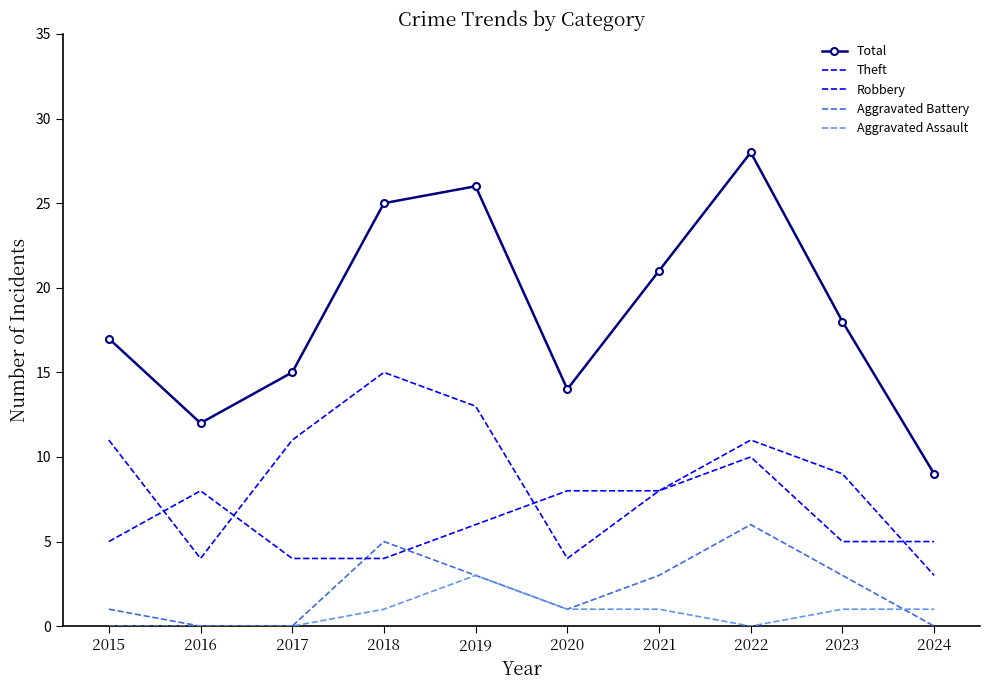

At which label is Aggravated Battery closest to 3?

2019